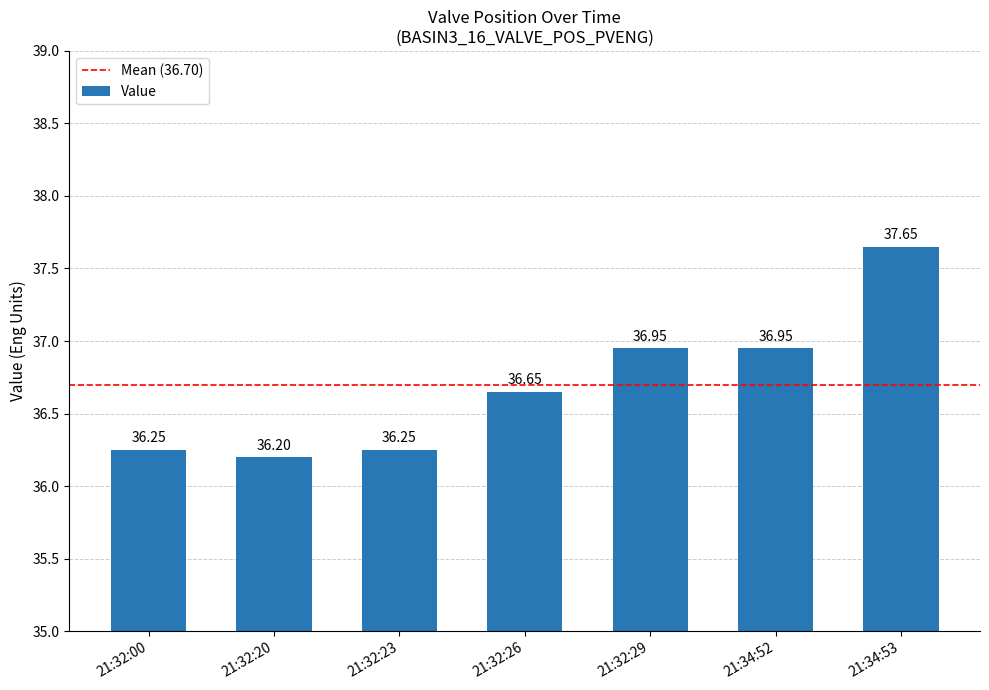

Between 21:32:20 and 21:34:53, which is larger?

21:34:53